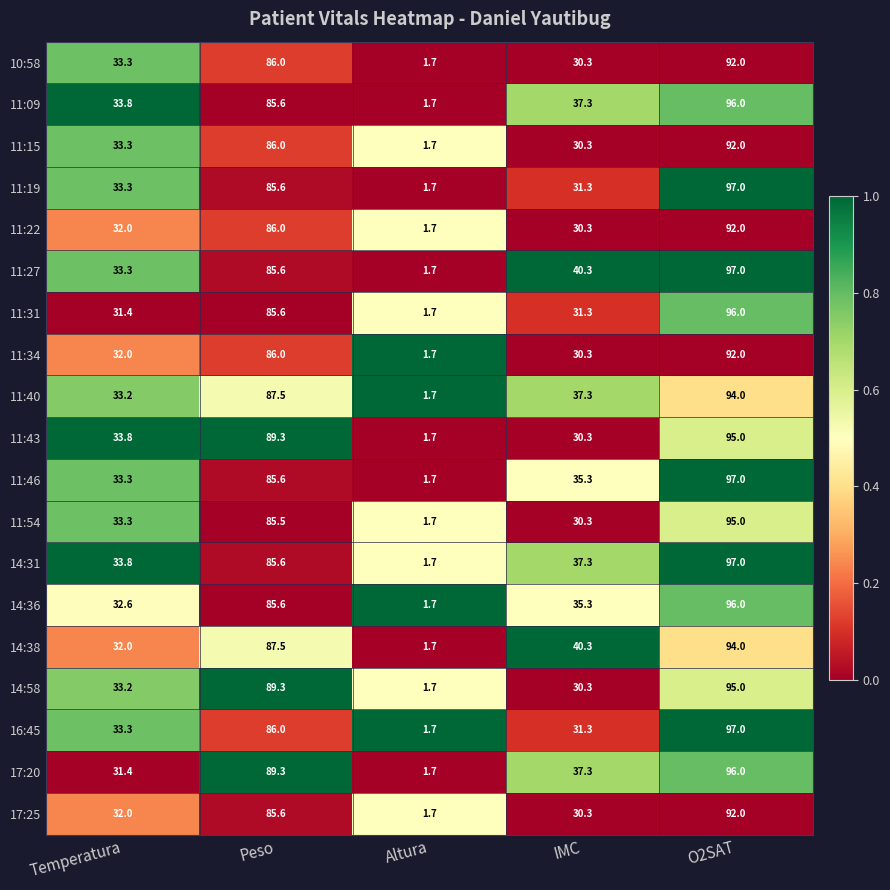

What is the difference between the maximum and second lowest values in the 11:31 series?

64.7